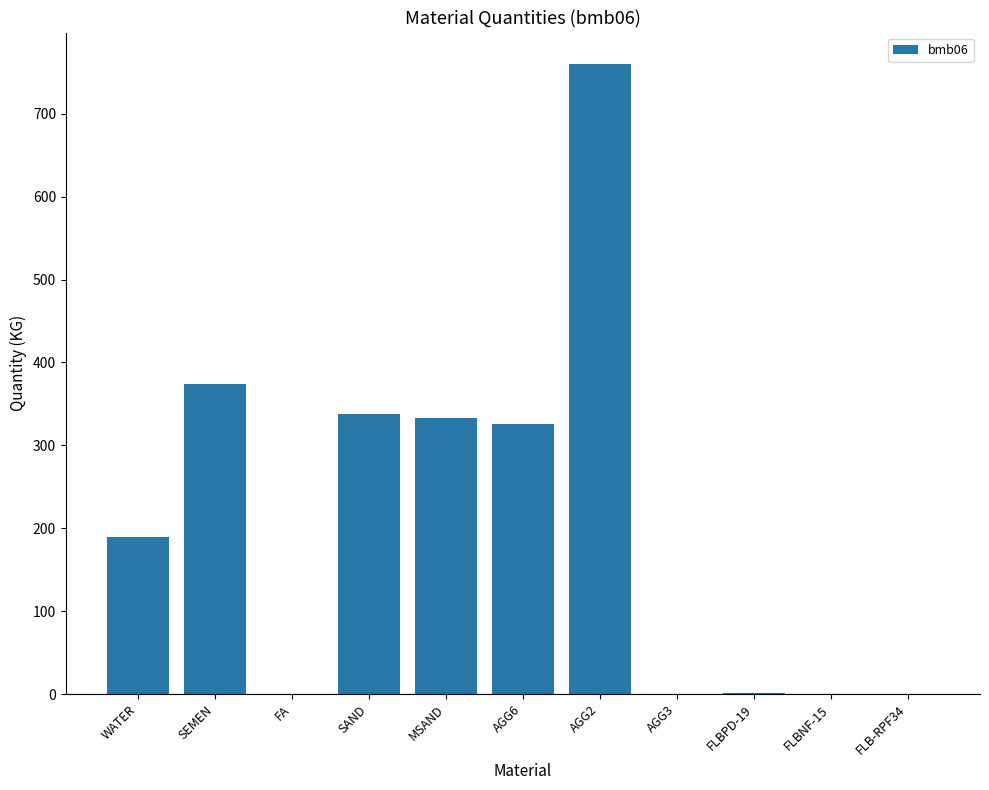

The value at AGG3 is -473.0. True or false?

False